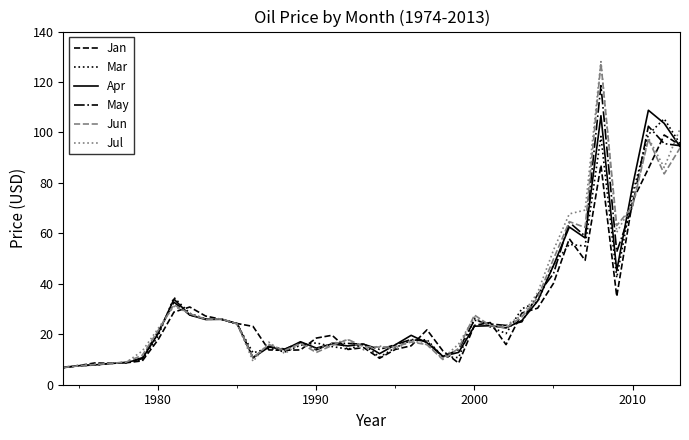

What is the minimum value for Apr?

6.8